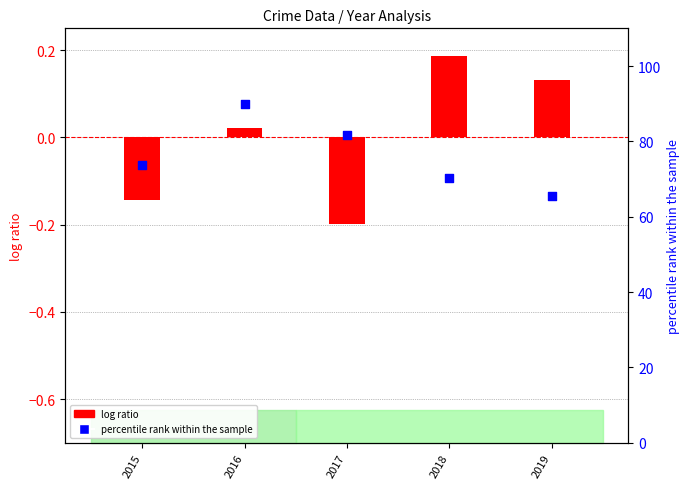

What is the total value across all series at 2016?

90.0